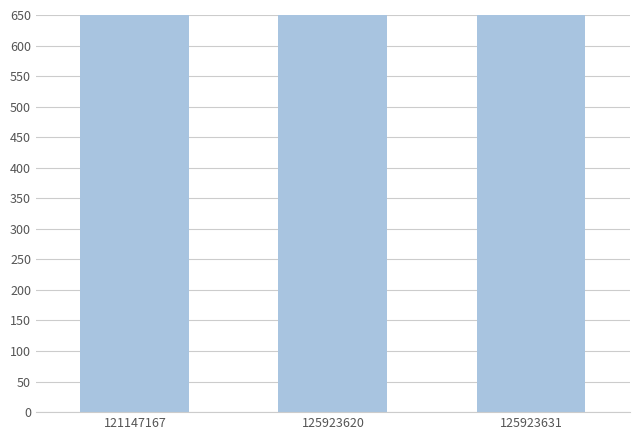

Rank the categories by value from highest to lowest.

125923620, 125923631, 121147167